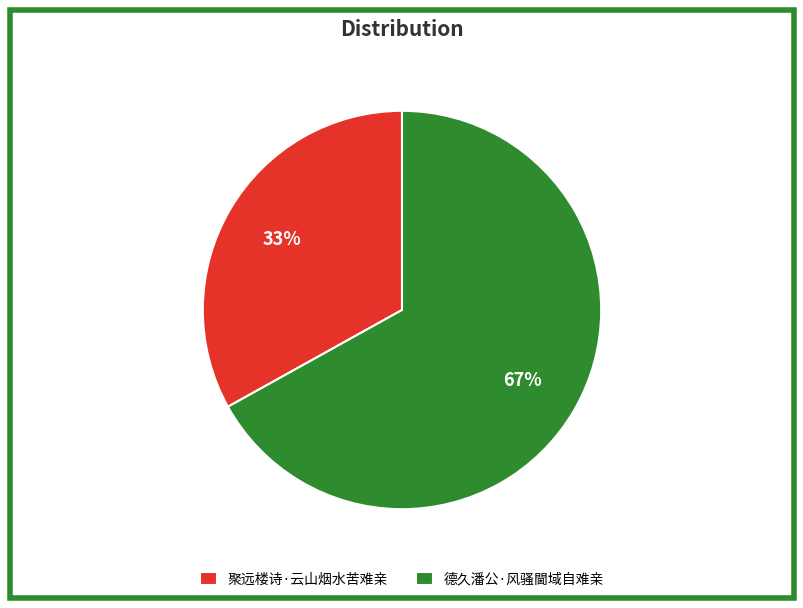

To the nearest percent, what portion does 聚远楼诗·云山烟水苦难亲 represent?

33%